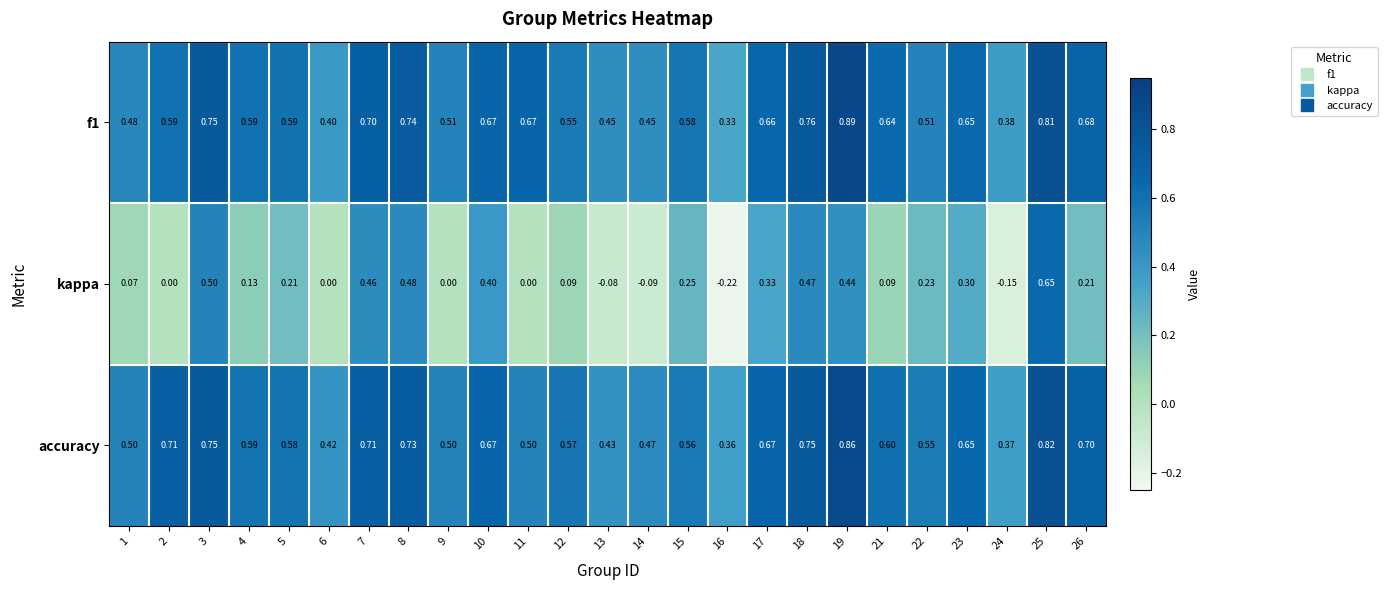

Between 13 and 26, which series saw the biggest shift?

kappa